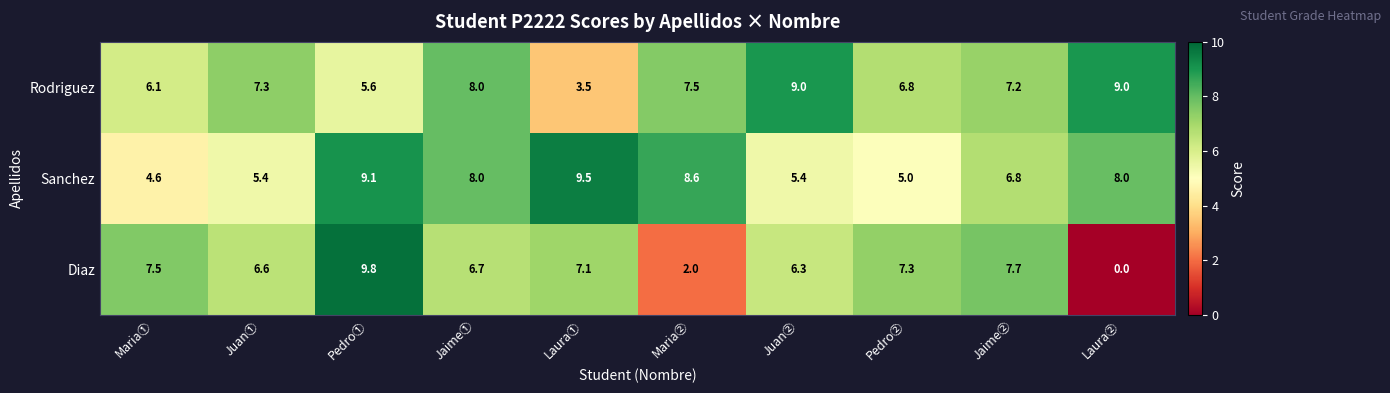

The Sanchez series shows 8.2 at Juan①. True or false?

False